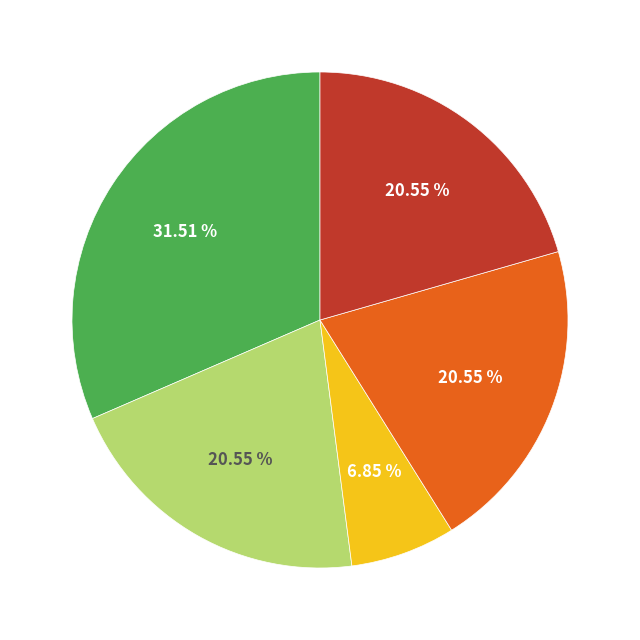

Is there any slice that represents more than half of the pie?

No